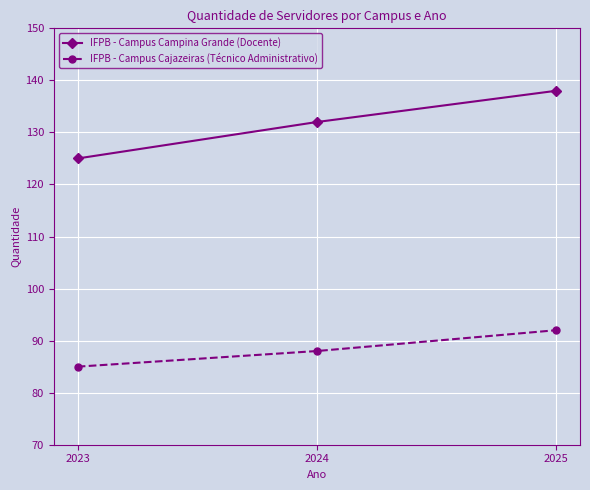

What is the value of the IFPB - Campus Campina Grande (Docente) point at the 2nd from the left?

132